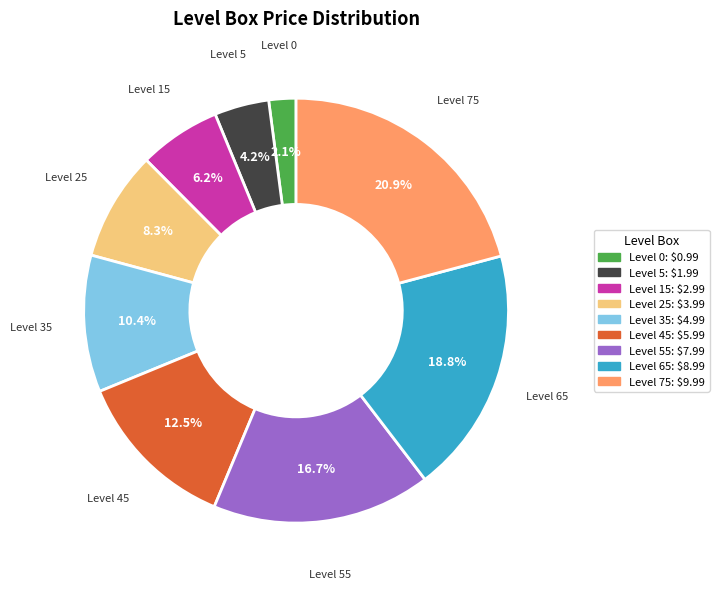

To the nearest percent, what is the average slice percentage?

11%